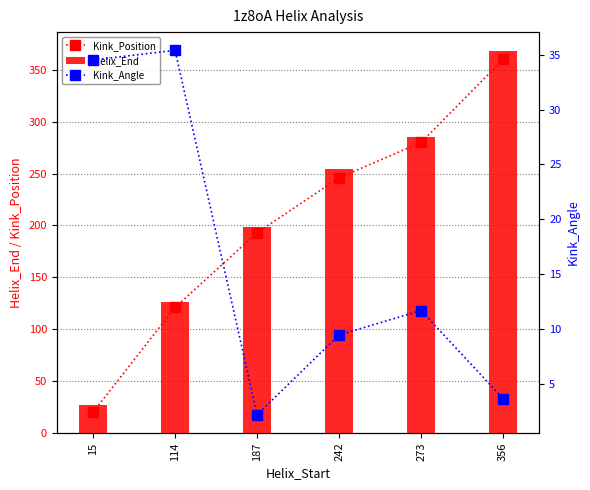

What is the total value across all series at 356?

731.6